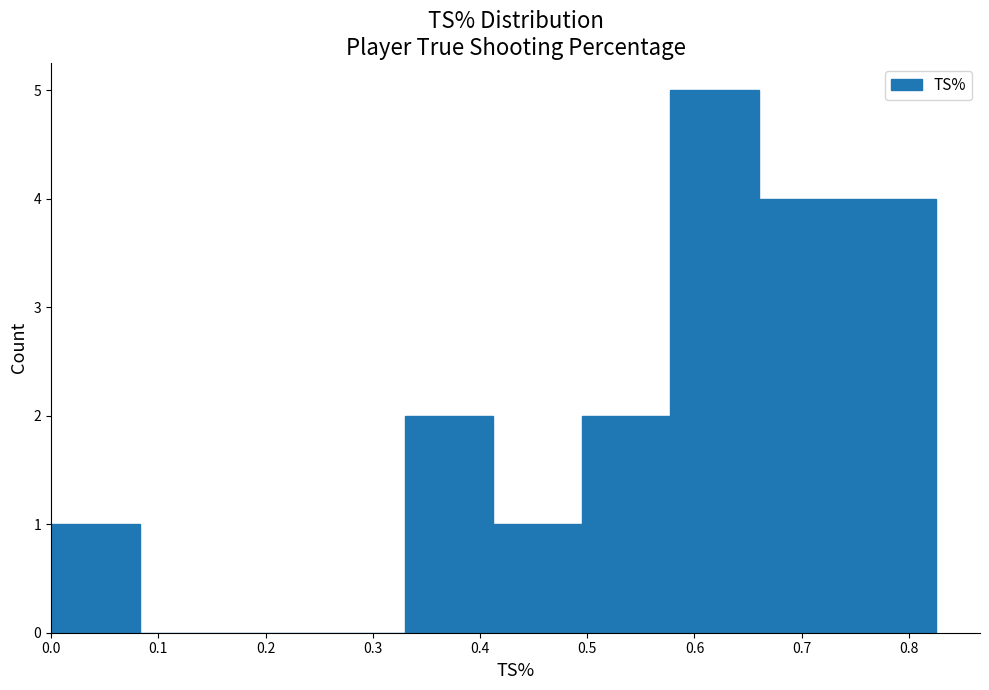

What is the height of the bar covering 0.58 to 0.66 on the x-axis? Neither the bar edges nor the heights are printed on the chart, so give them approximately, as read against the axes.

5